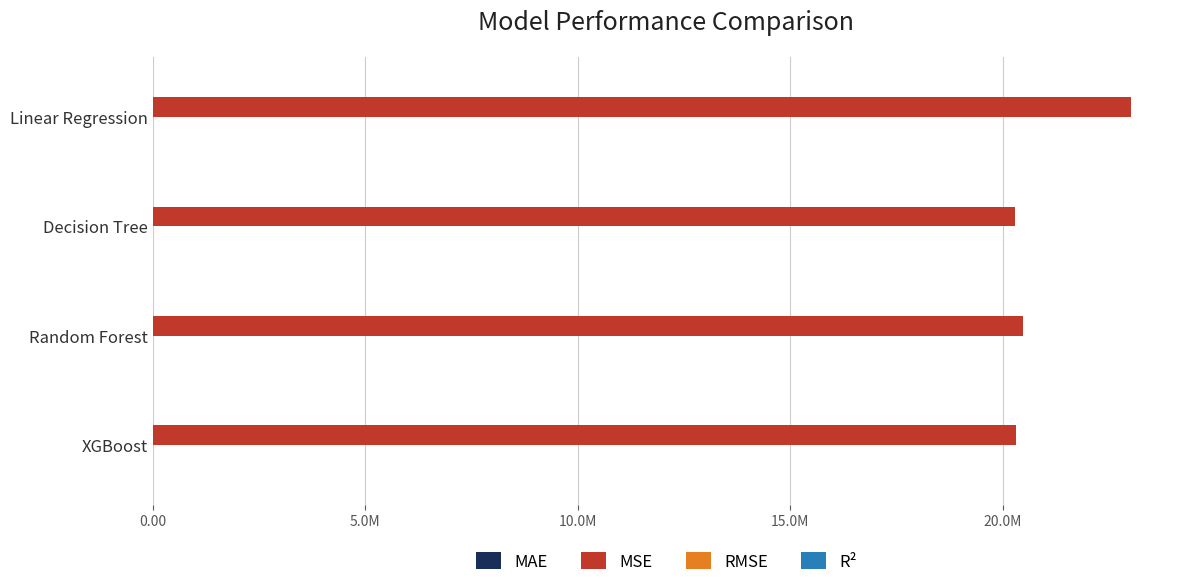

What is the sum of all MAE values?

11740.4